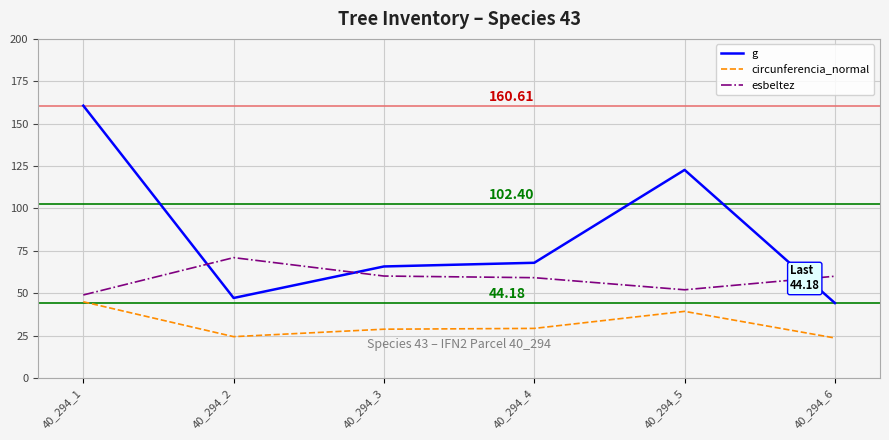

What is the difference between the circunferencia_normal values at 40_294_3 and 40_294_1?

16.2